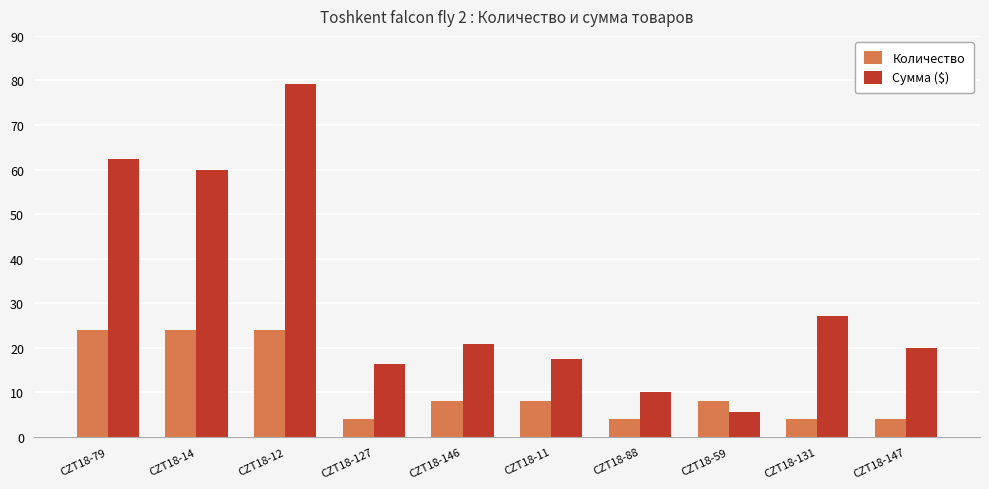

At which label does Сумма ($) first exceed 20?

CZT18-79